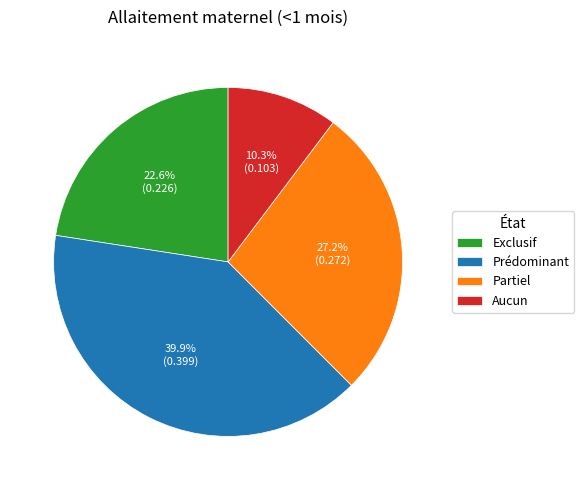

How many slices are in this pie chart?

4